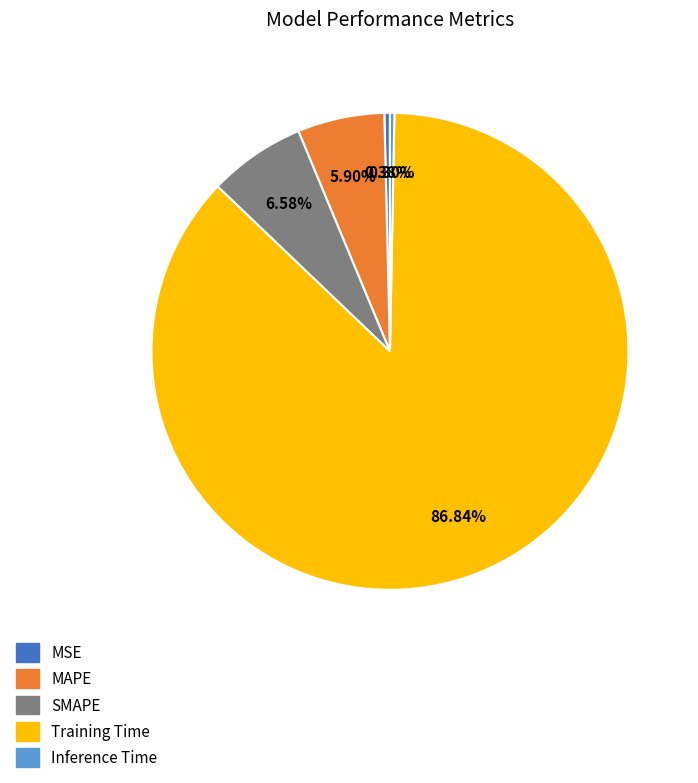

Between MSE and MAPE, which is larger?

MAPE